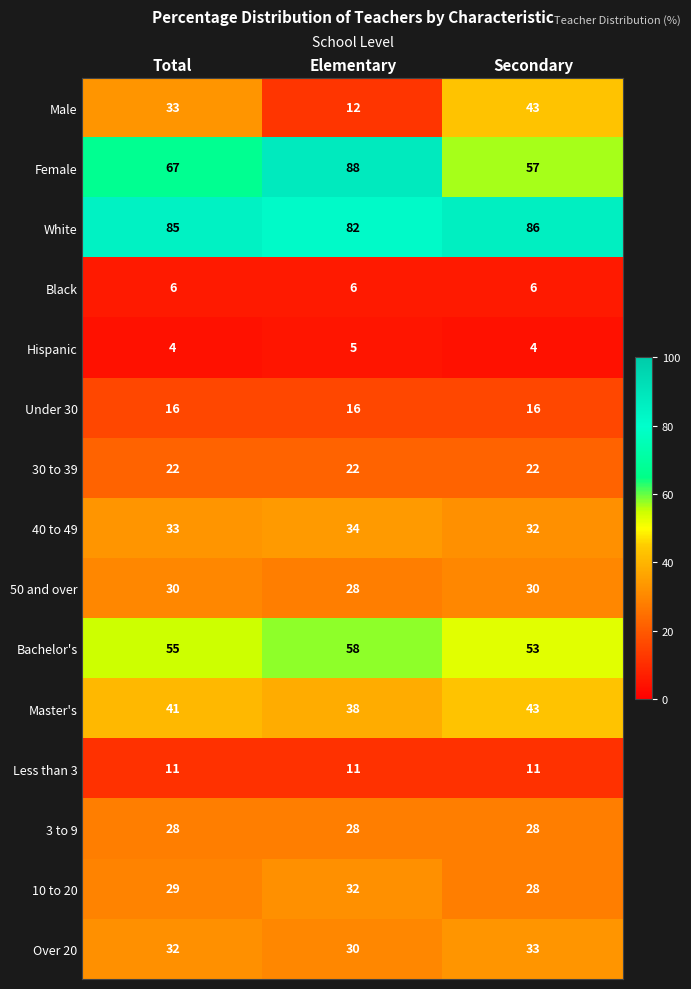

What is the spread (max minus min) of values at Secondary?

82